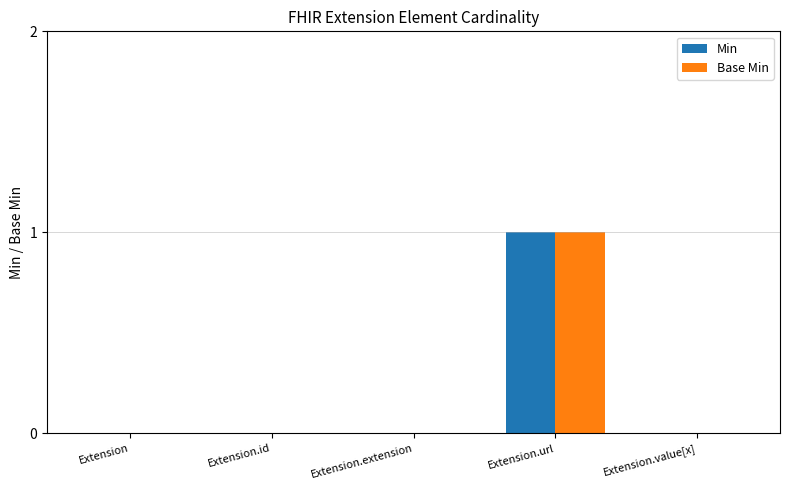

At which category is the sum across all series the highest?

Extension.url